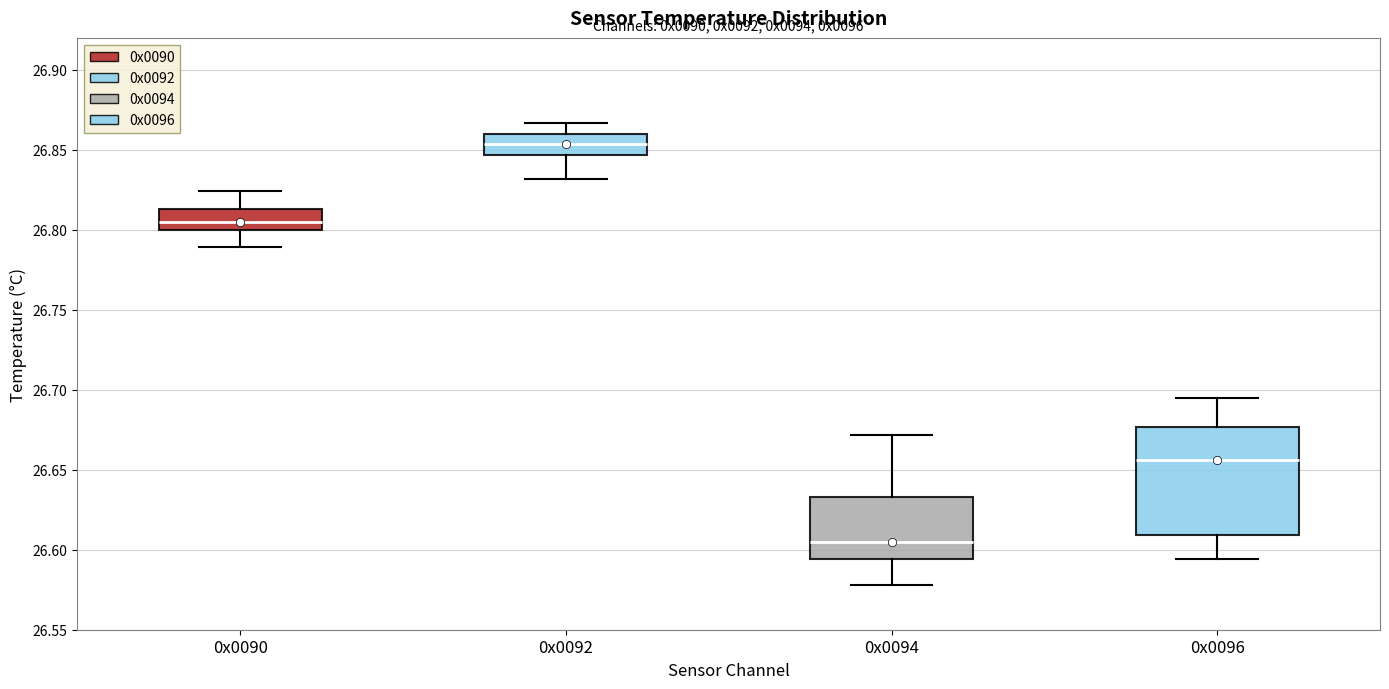

Where does the median line of the box for 0x0094 sit on the y-axis? The values are not printed on the chart, so give them approximately, as read against the axis.

26.605